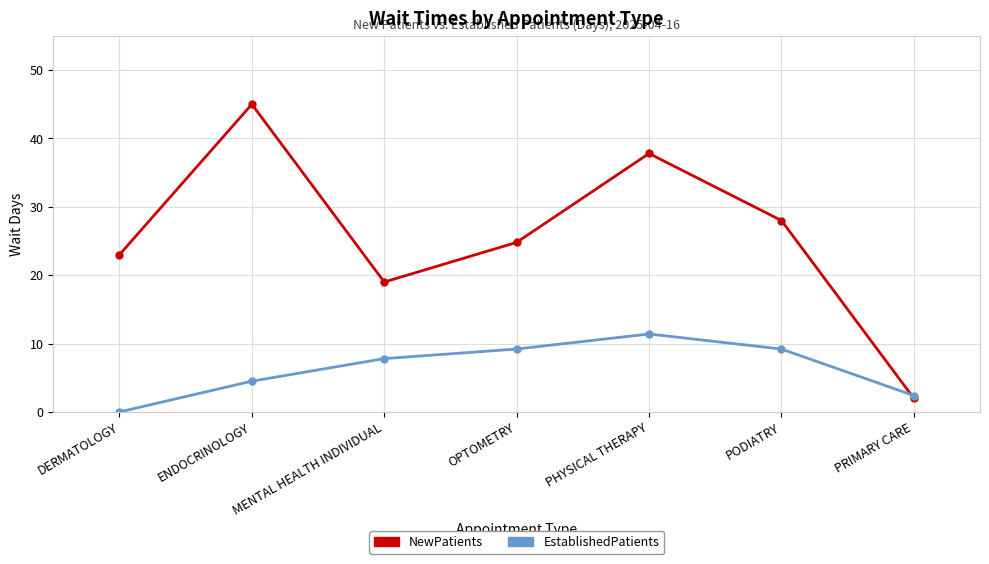

Where does the NewPatients series first go above 24?

ENDOCRINOLOGY